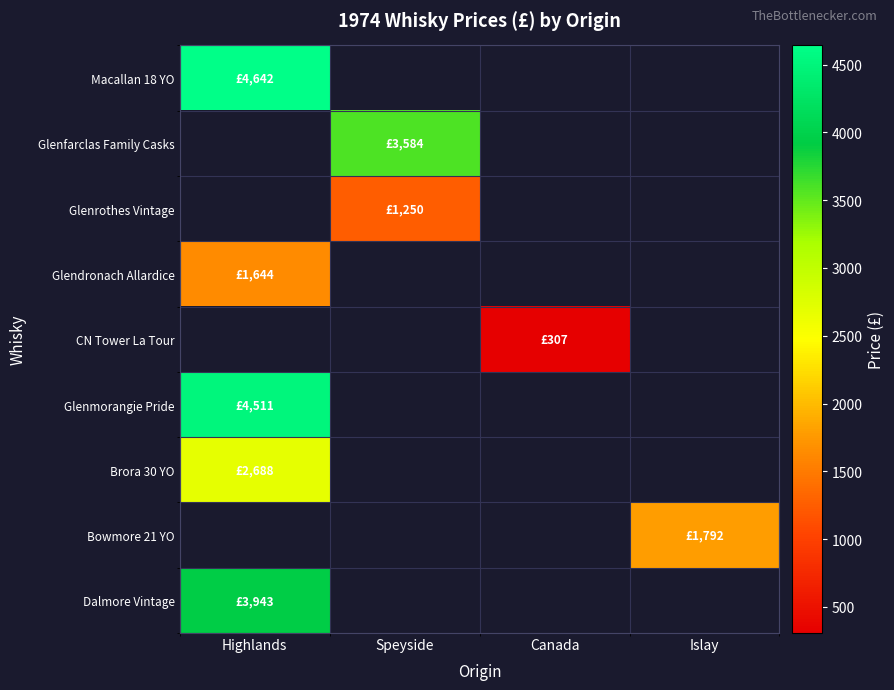

How many values in Glenrothes Vintage are above zero?

1